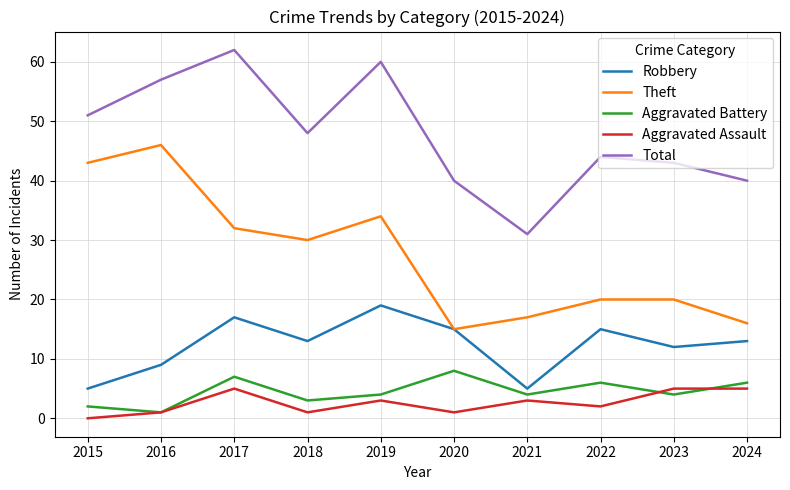

Rank the series at 2018 from highest to lowest value.

Total, Theft, Robbery, Aggravated Battery, Aggravated Assault